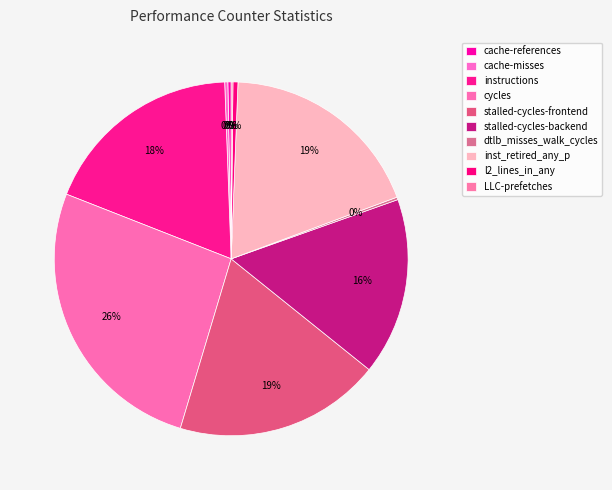

What is the change in value from cache-references to stalled-cycles-backend?

+30167224230